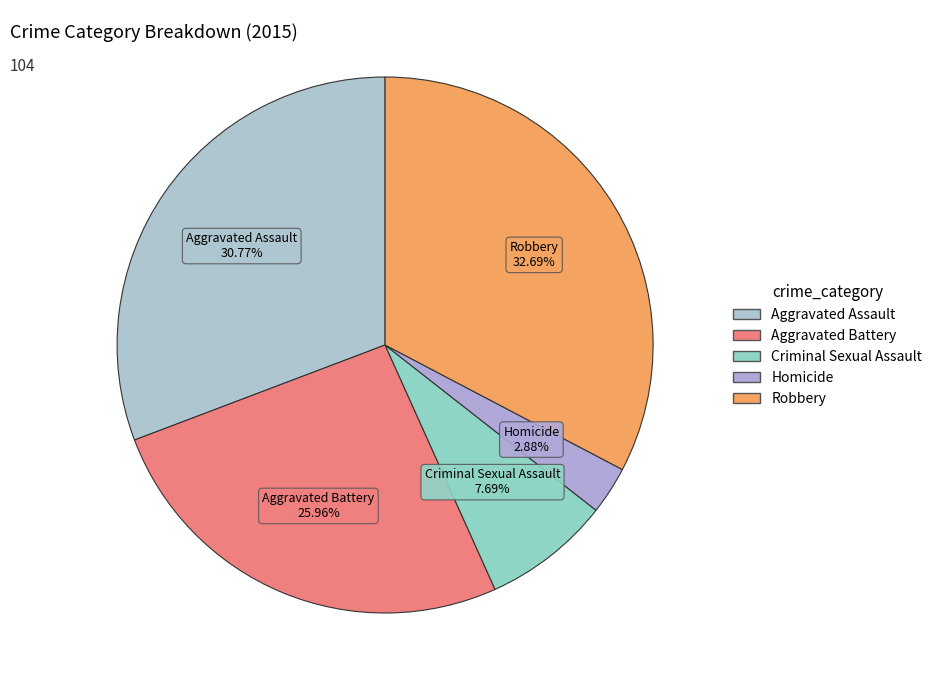

Which has a higher value, Aggravated Assault or Robbery?

Robbery